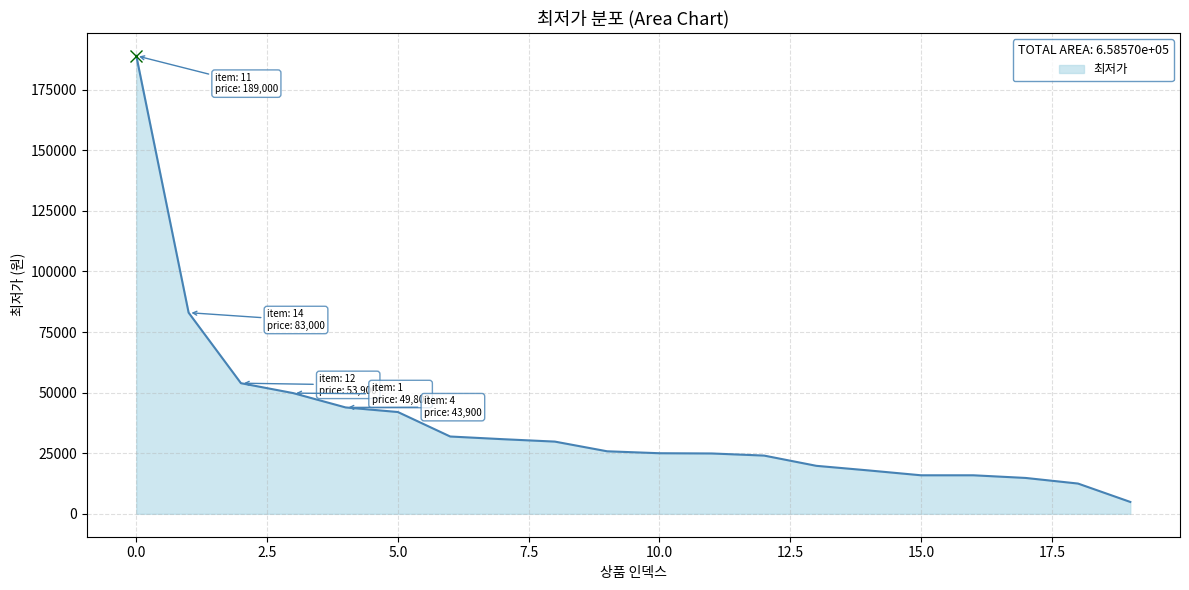

Count the number of data series in this chart.

1